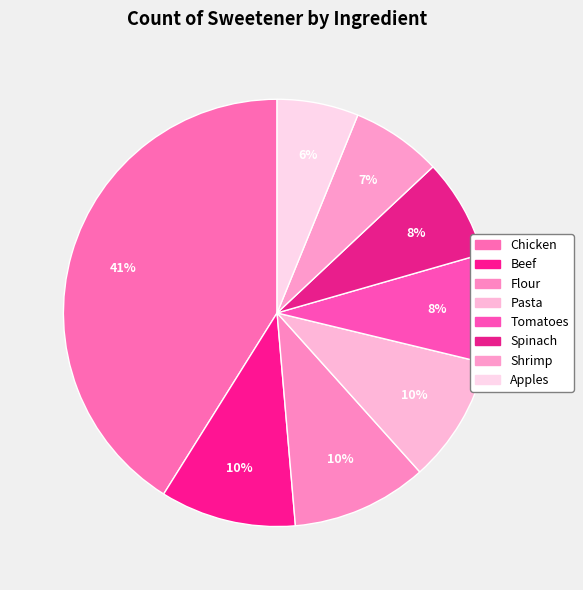

The Apples slice represents 15% of the pie. True or false?

False